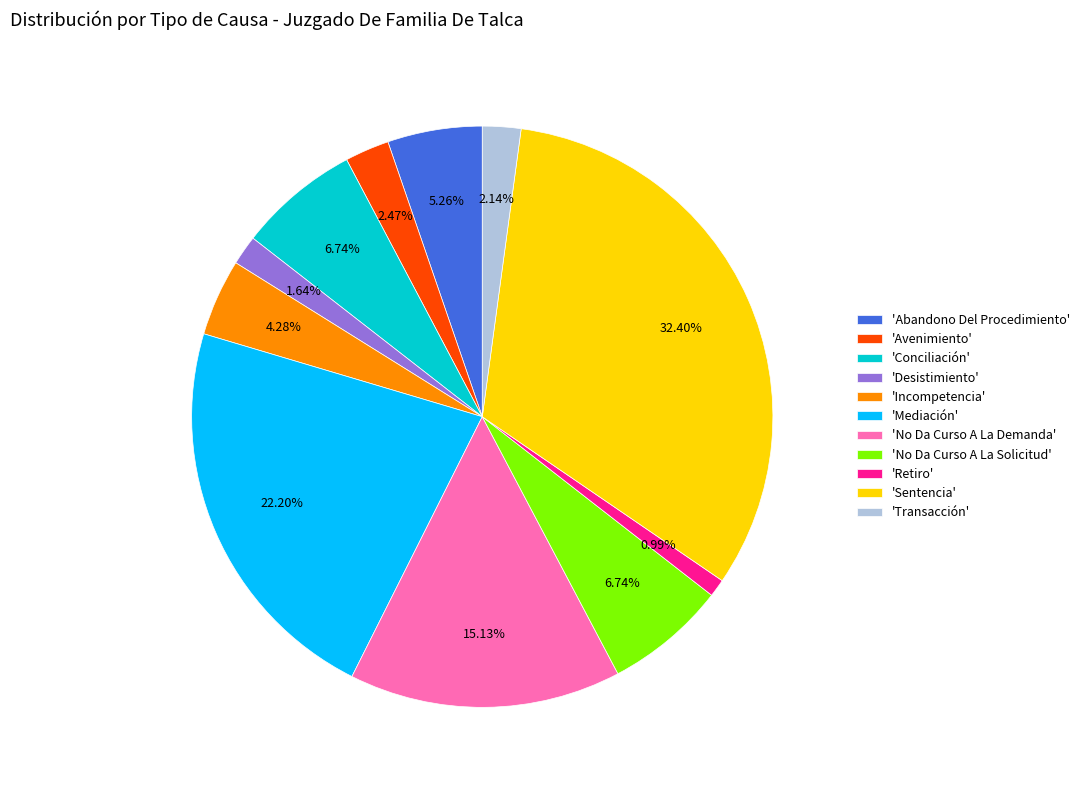

Which category has the biggest portion of the pie?

'Sentencia'